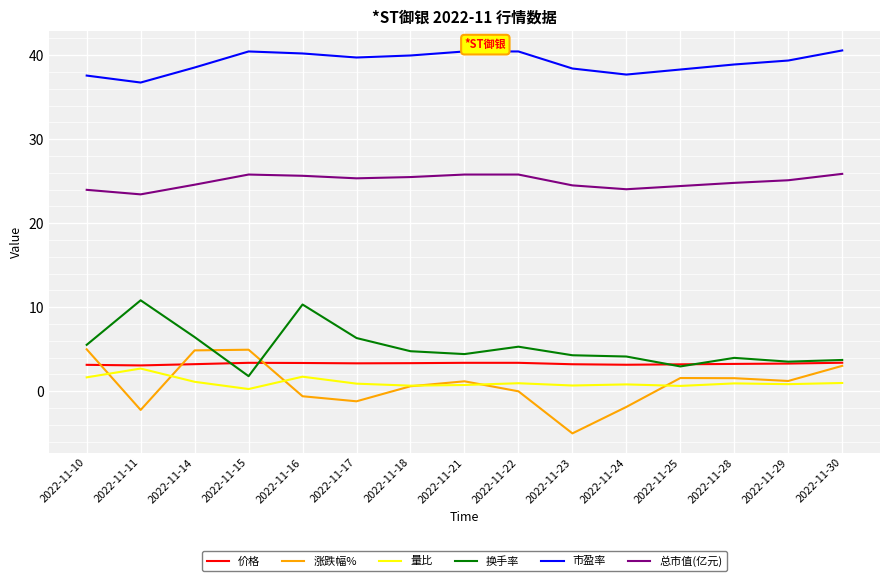

True or false: 换手率 has a value of 4.0 at 2022-11-28.

True